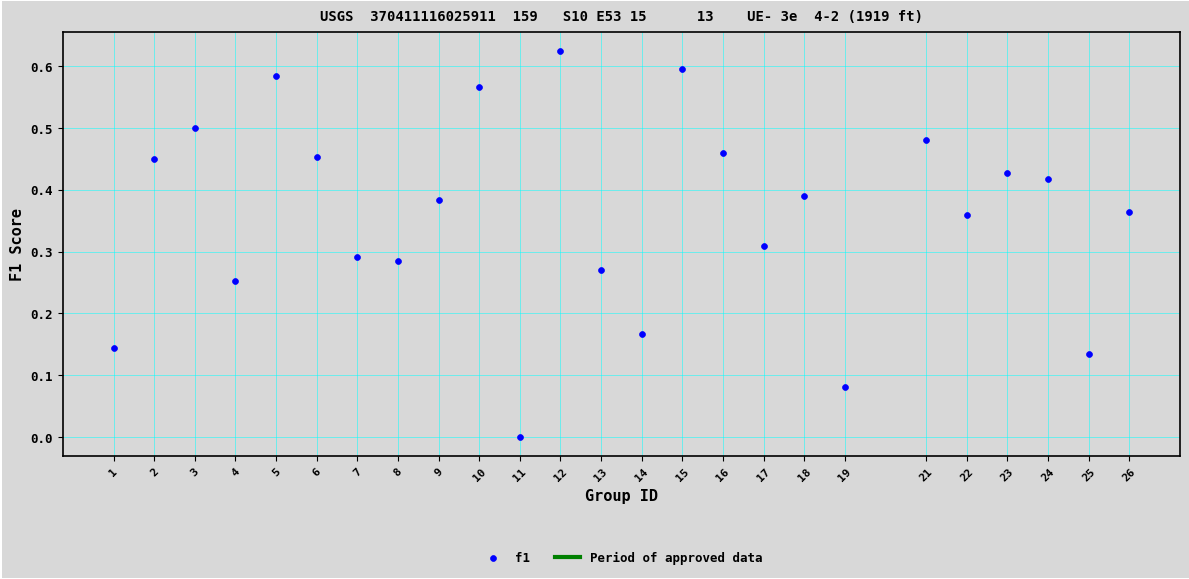

What is the range of X values (max minus min)?

25.0